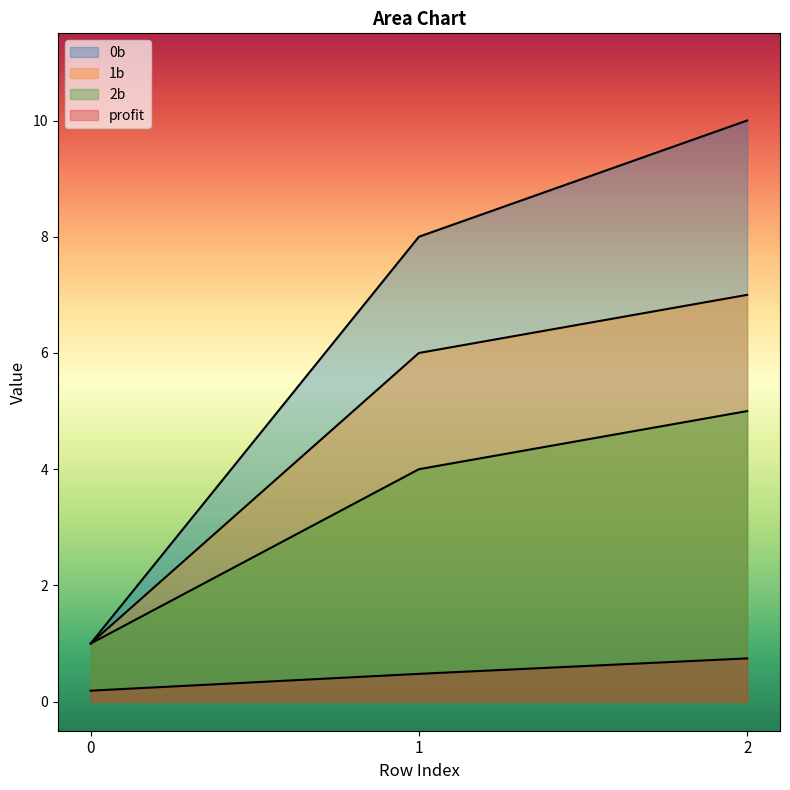

True or false: 1b has a value of 2.9 at 2.

False